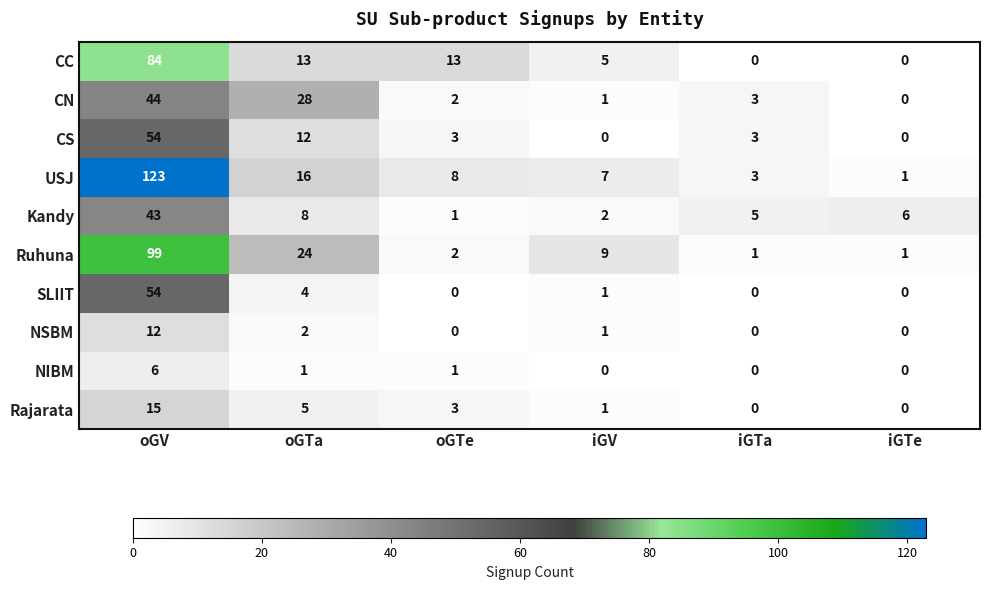

What is the difference between the maximum and second lowest values in the CC series?

84